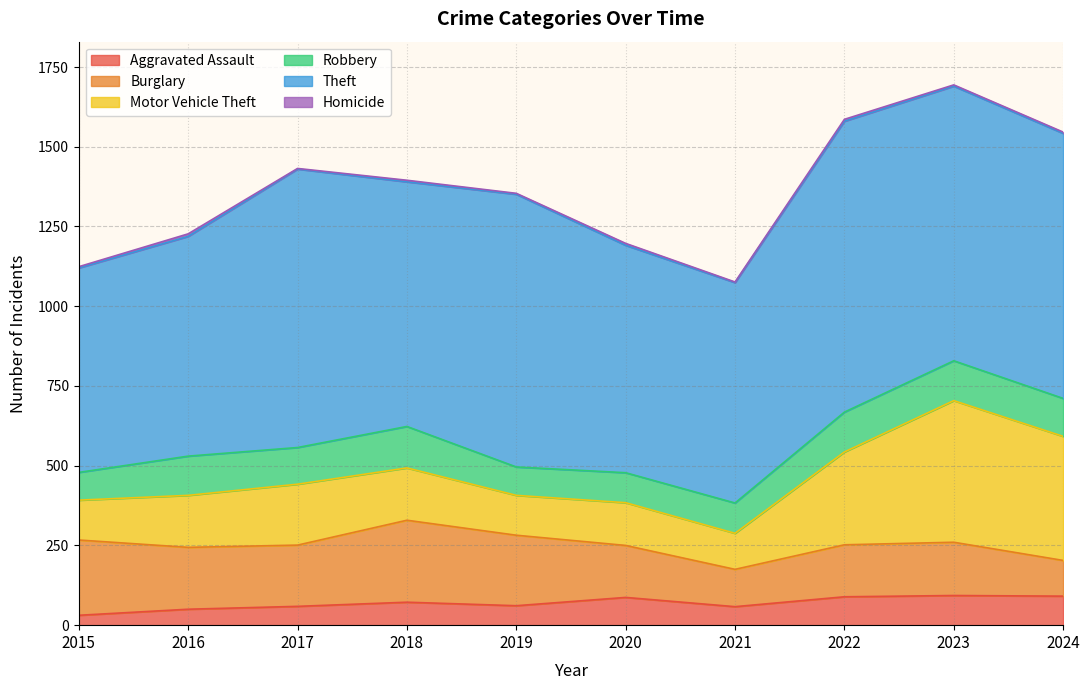

How many data points in Robbery are above 119?

4